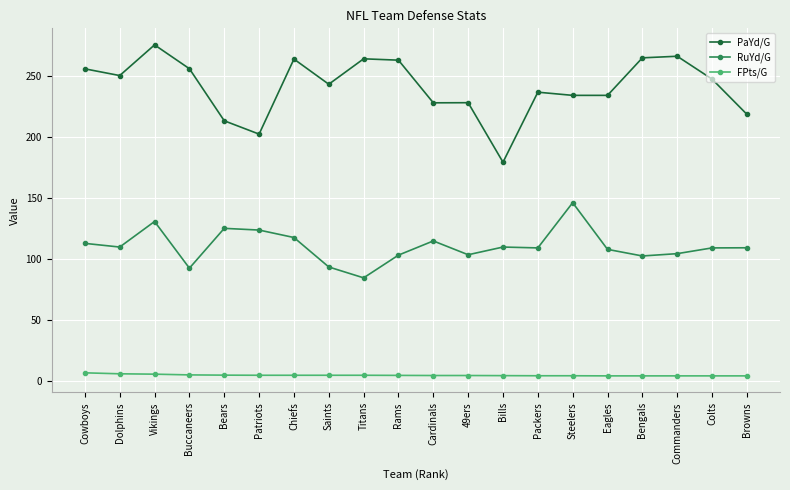

Read the FPts/G value at Cardinals.

4.7